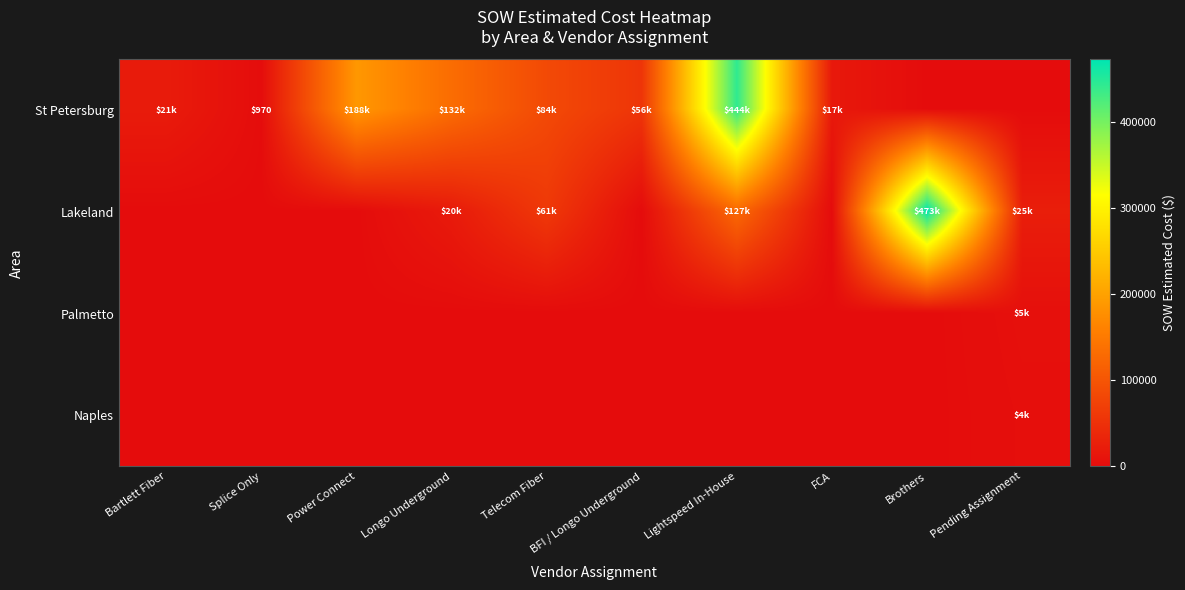

True or false: Naples has a value of 3994.5 at Pending Assignment.

True